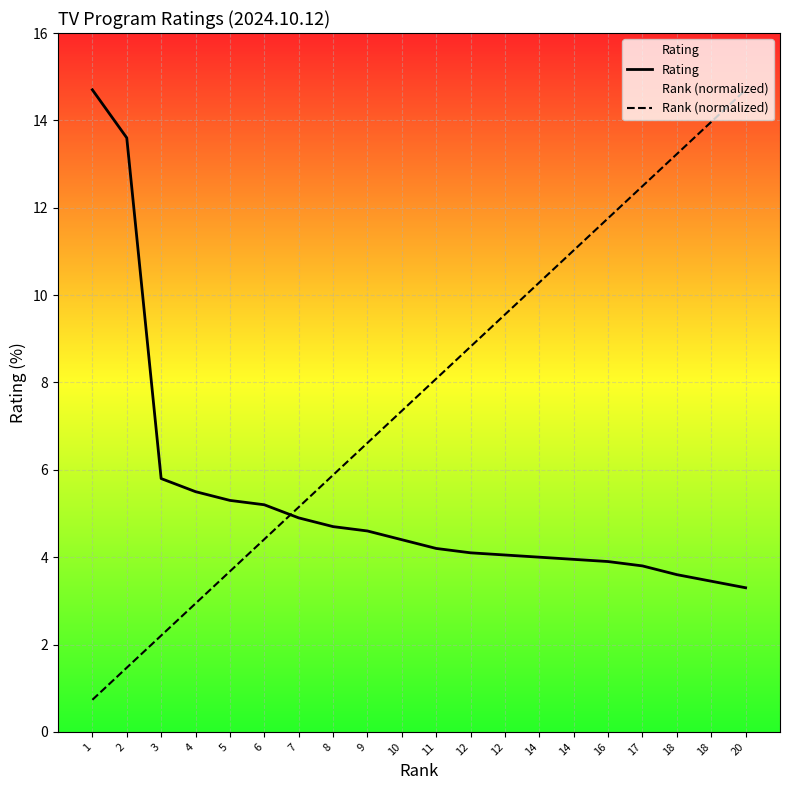

Where do Rating and Rank (normalized) first cross each other?

6 and 7